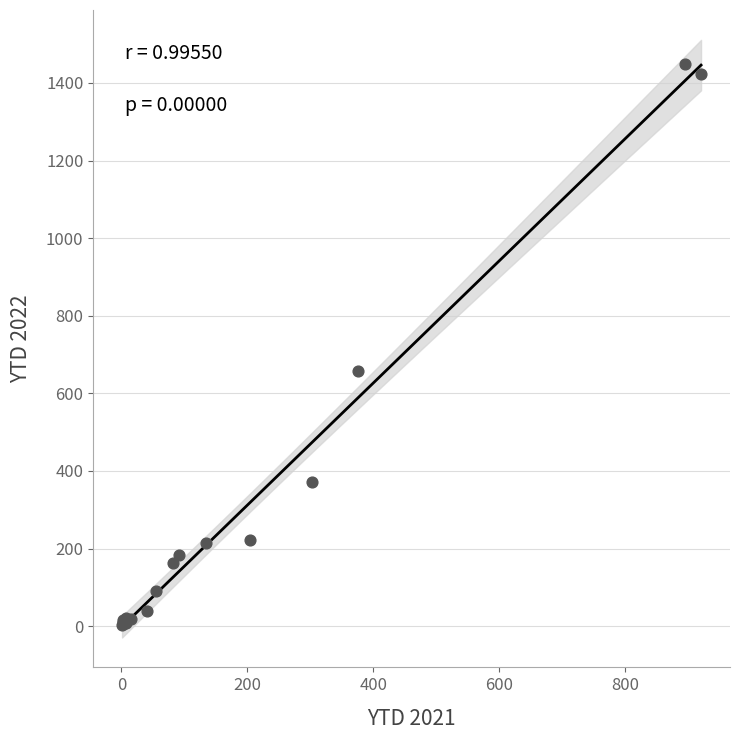

What Y value in the scatter plot is closest to 726?

657